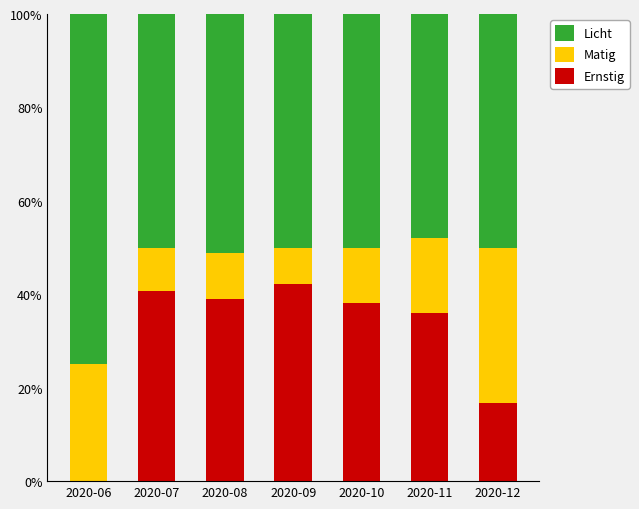

What is the total value across all series at 2020-09?

100.0